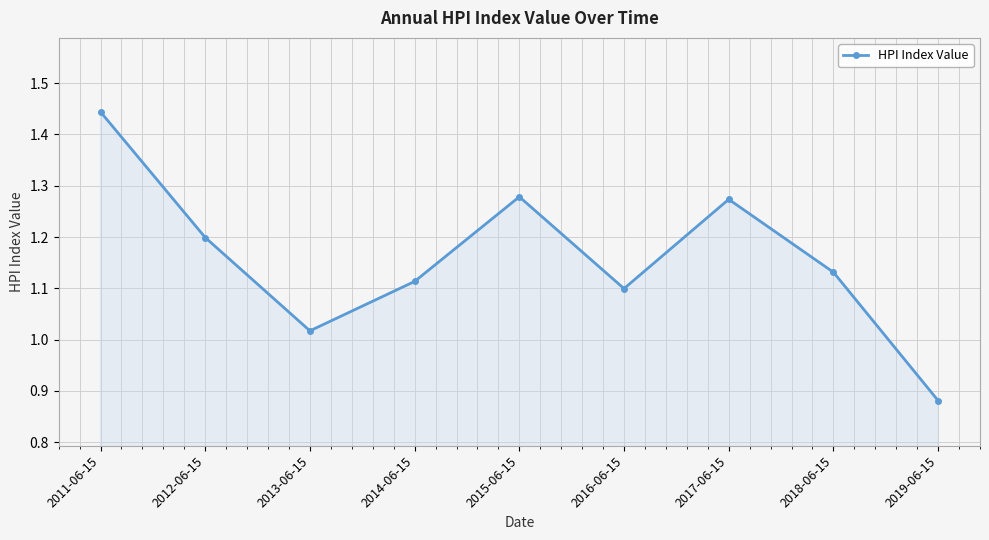

What position from the right is 2017-06-15?

3